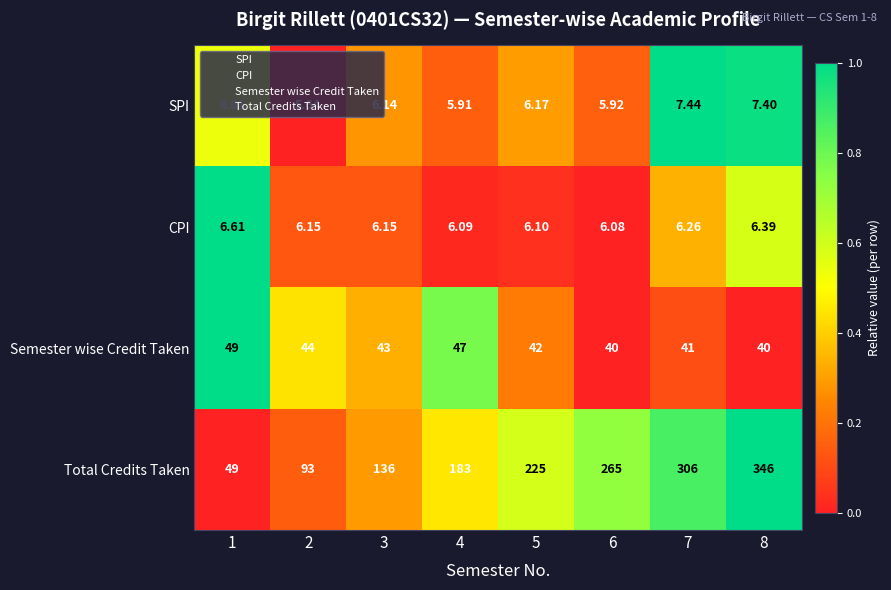

At 3, list the series in order from smallest to largest.

SPI, CPI, Semester wise Credit Taken, Total Credits Taken